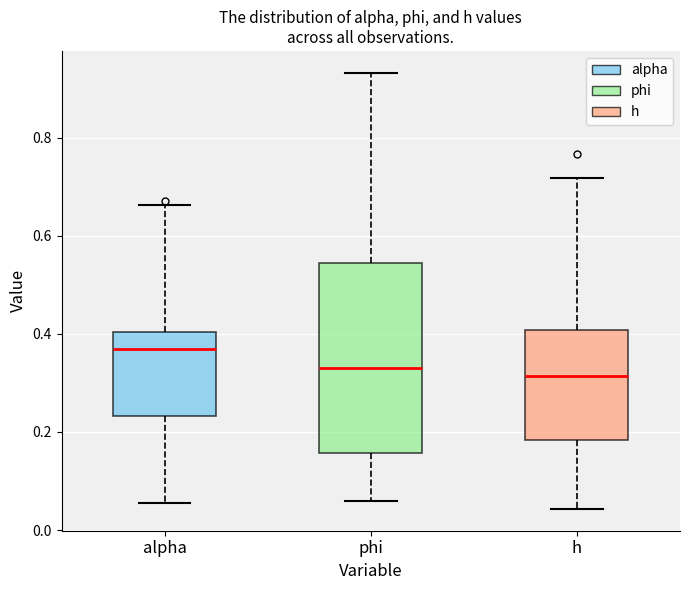

Where does the lower whisker of the box for h end on the y-axis? The values are not printed on the chart, so give them approximately, as read against the axis.

0.04